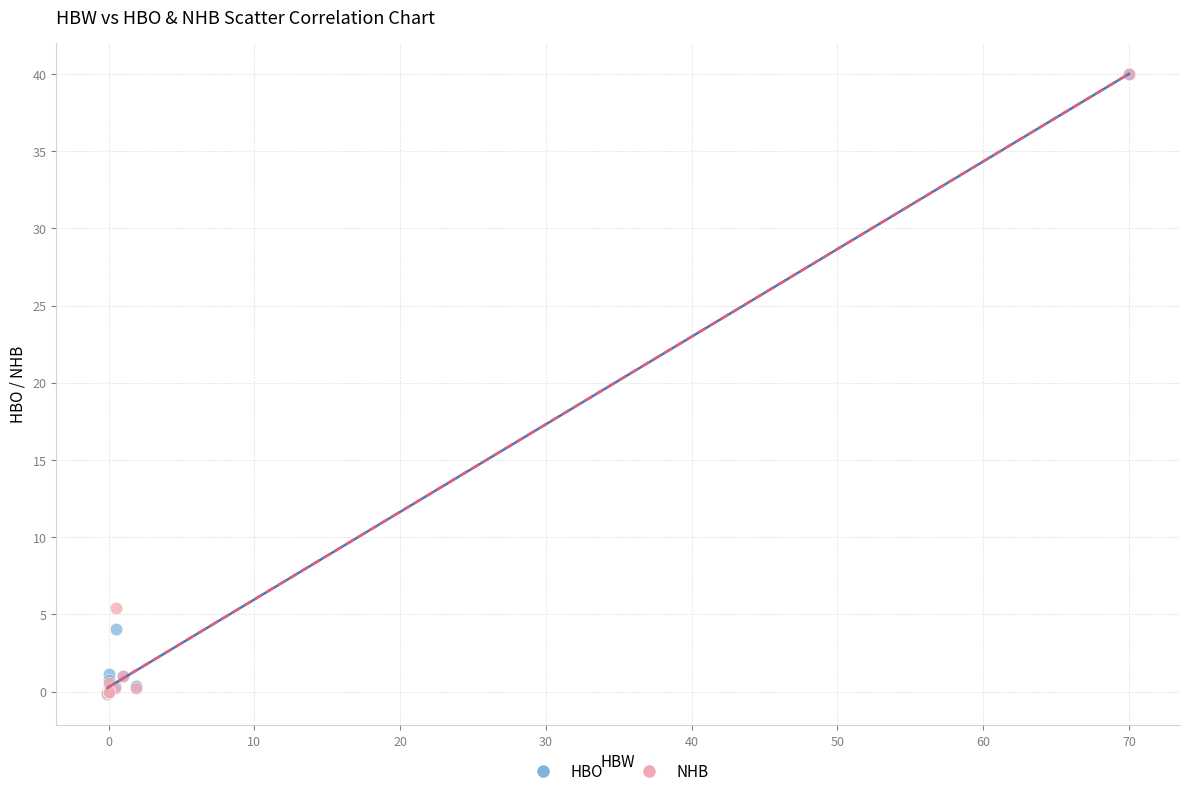

In the NHB series, what Y value is closest to 19?

5.4